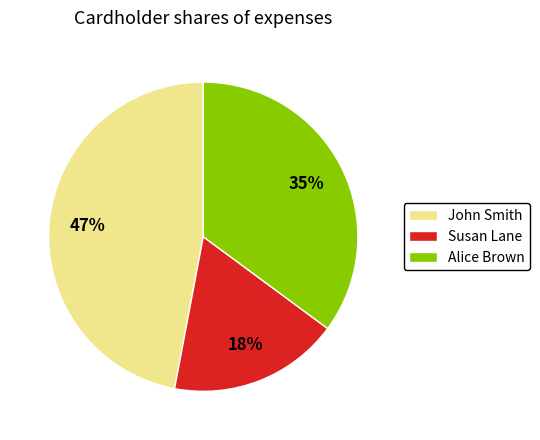

How many segments does this pie chart have?

3